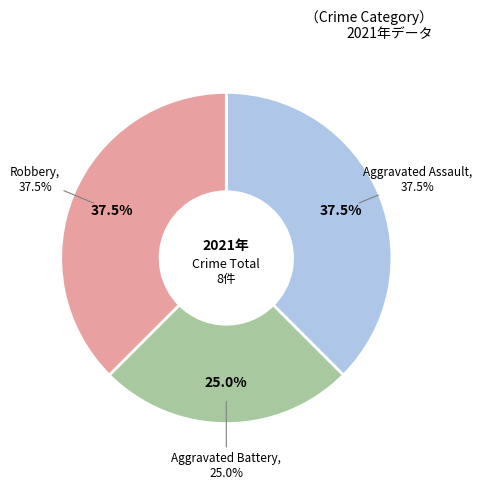

What percentage do Criminal Sexual Assault and Robbery together represent?

37.5%